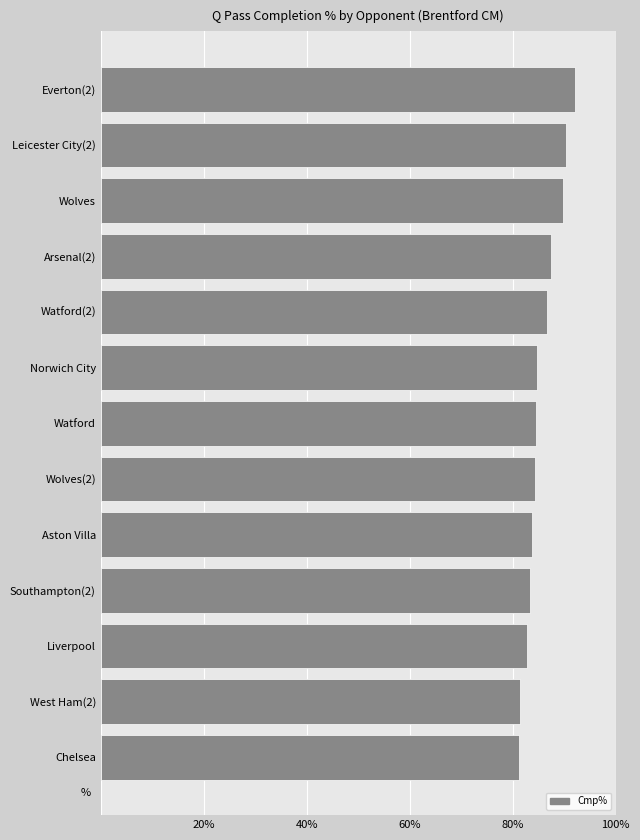

Approximately how many times larger is the value at Liverpool compared to Arsenal(2)?

0.9